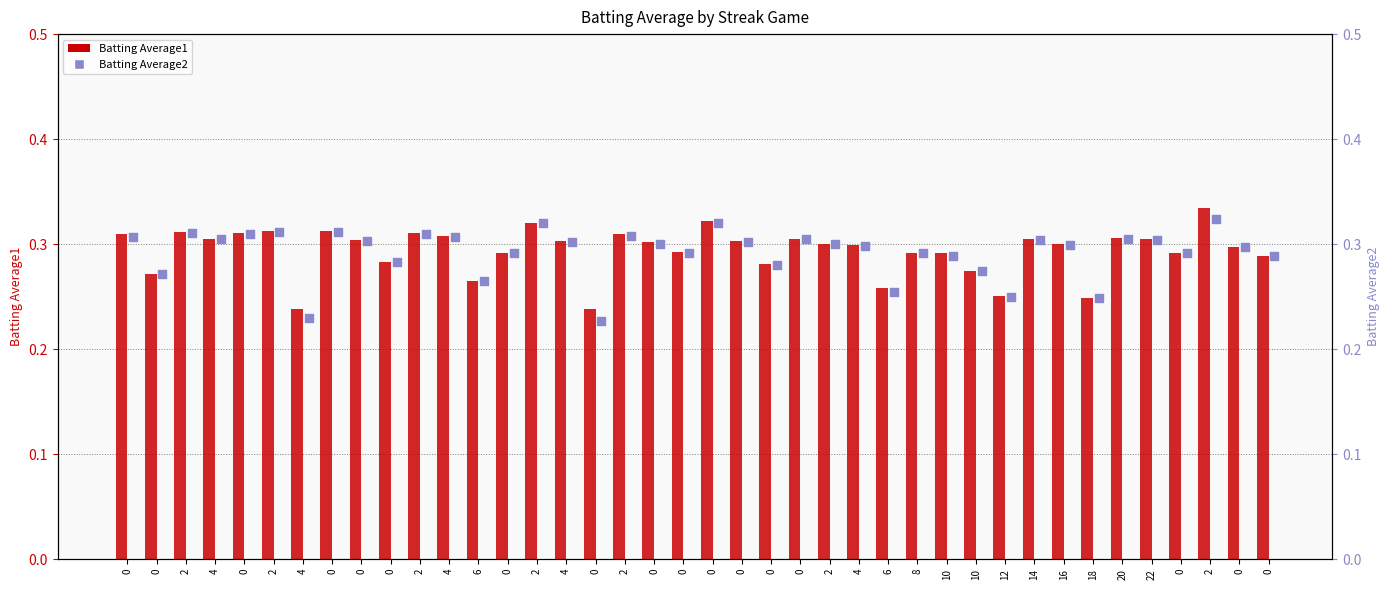

Which series contains the highest Y value?

Batting Average1